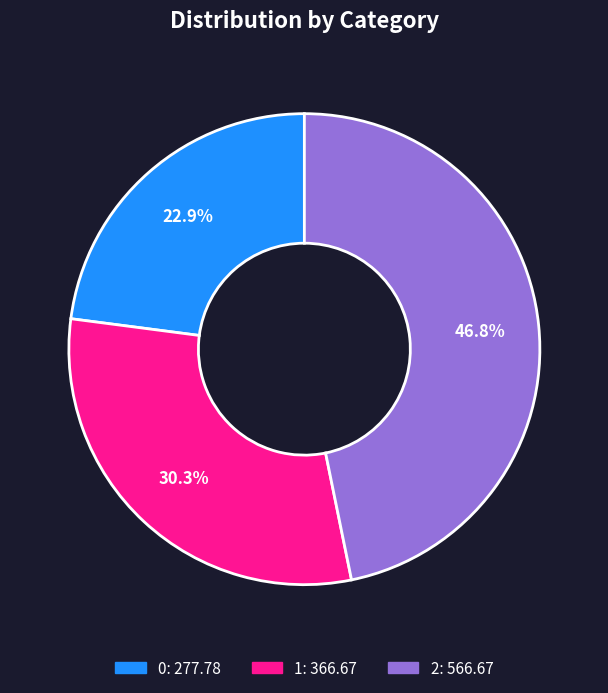

How many segments does this pie chart have?

3